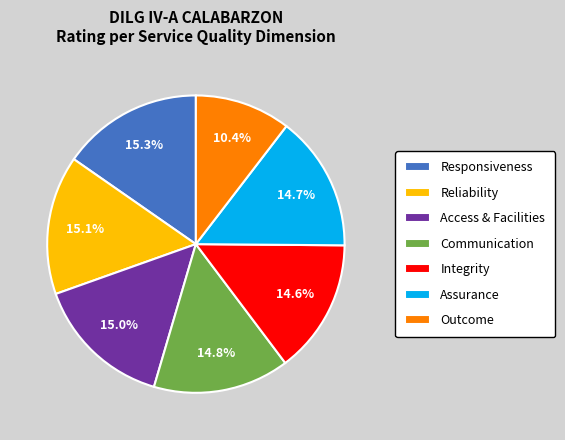

What percentage do Access & Facilities and Assurance together represent?

29.7%